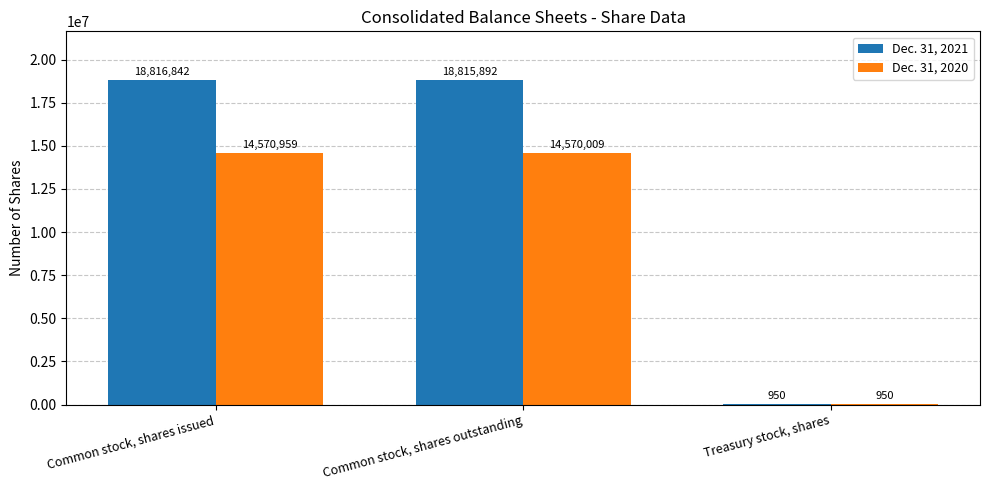

Which series changed the most between Common stock, shares issued and Treasury stock, shares?

Dec. 31, 2021